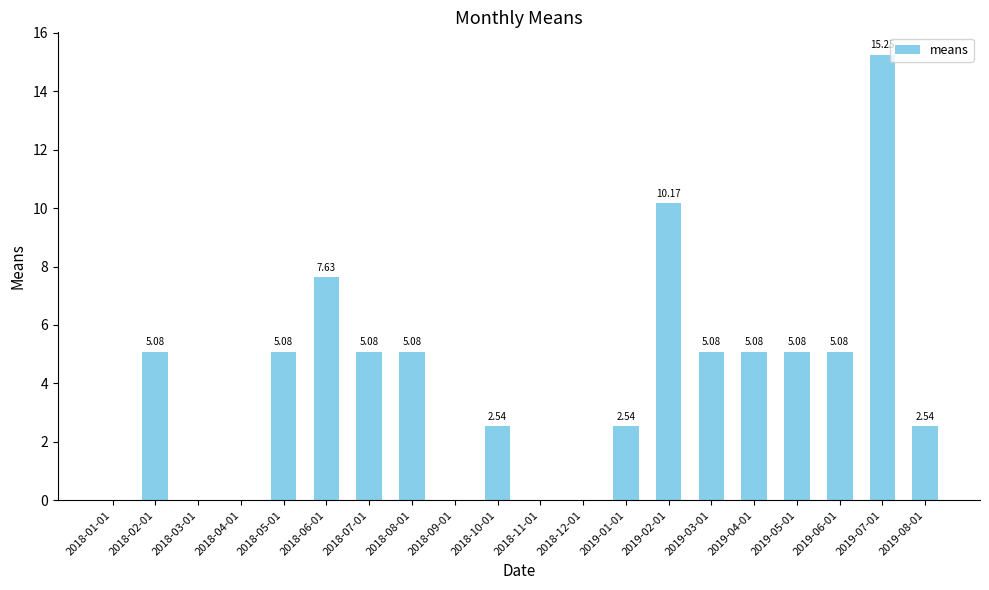

How many data points does each series have?

20